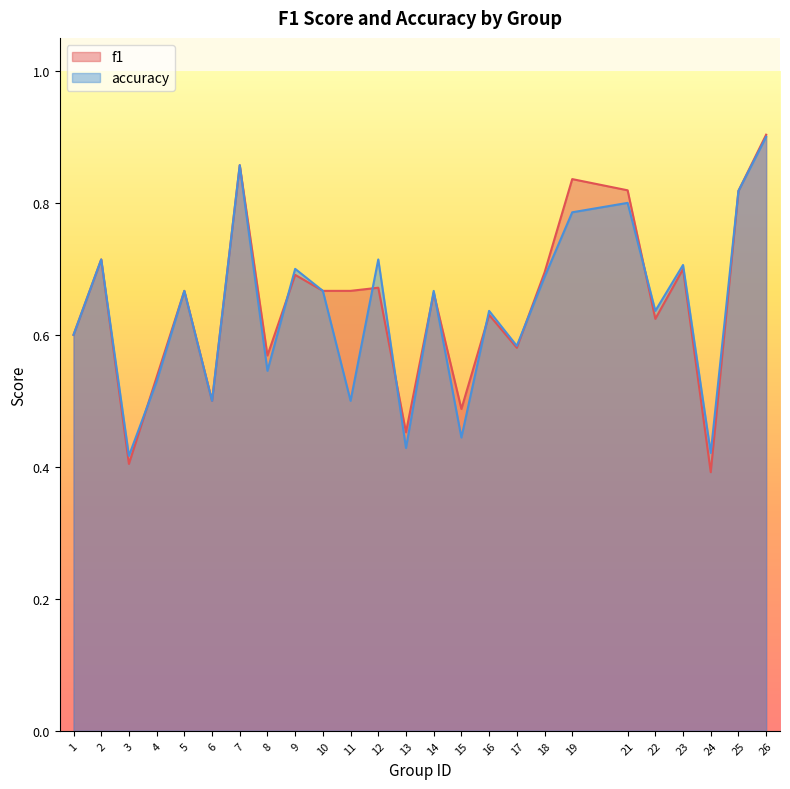

What is the average value of the accuracy series?

0.6